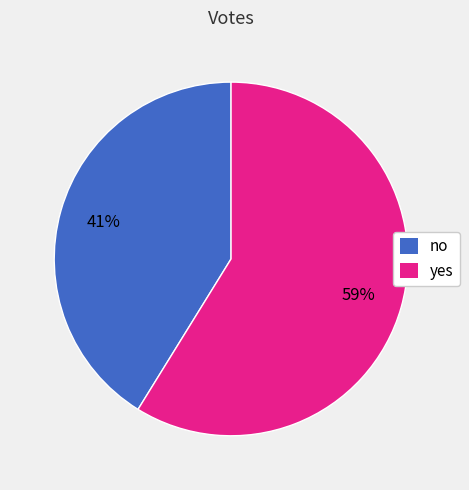

Which slice represents more than half of the pie?

yes